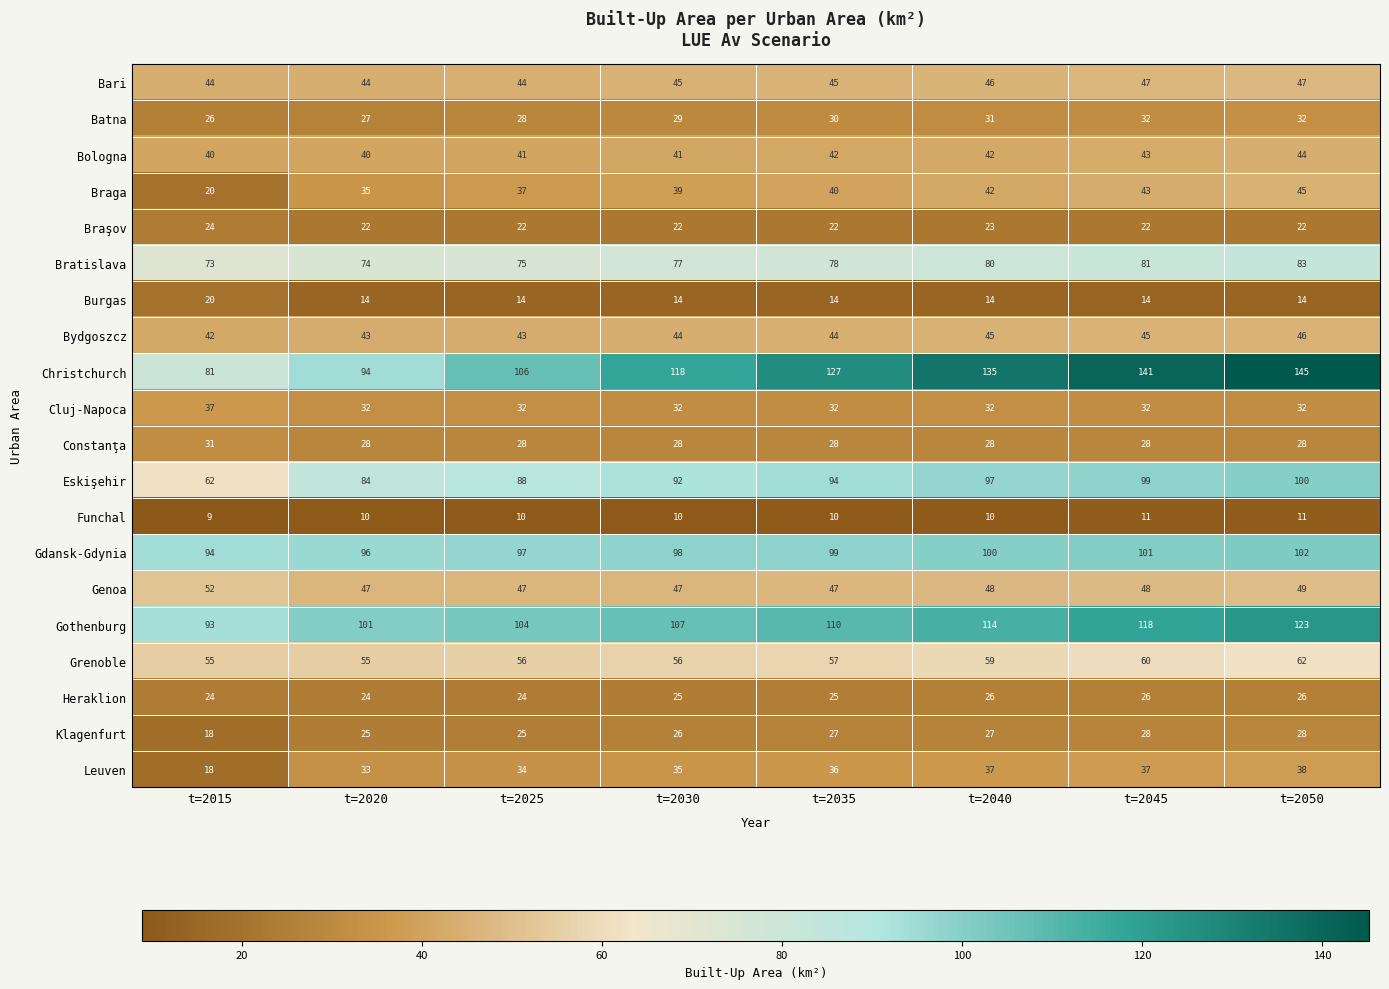

How many series are shown in this chart?

20